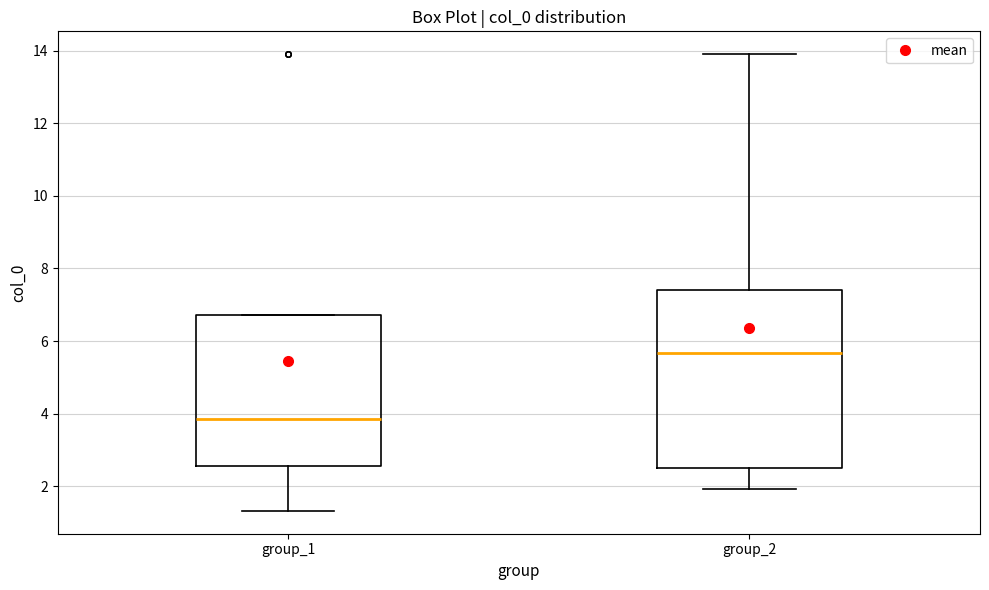

Which box is the tallest, from its lower edge to its upper edge?

group_2